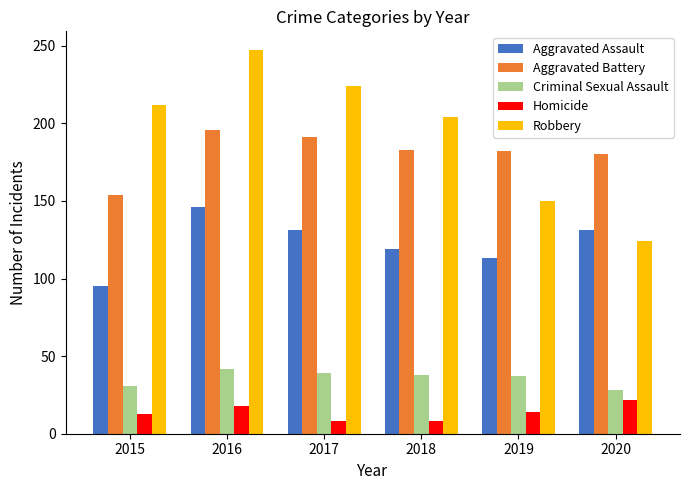

What is the highest value of the Criminal Sexual Assault series?

42